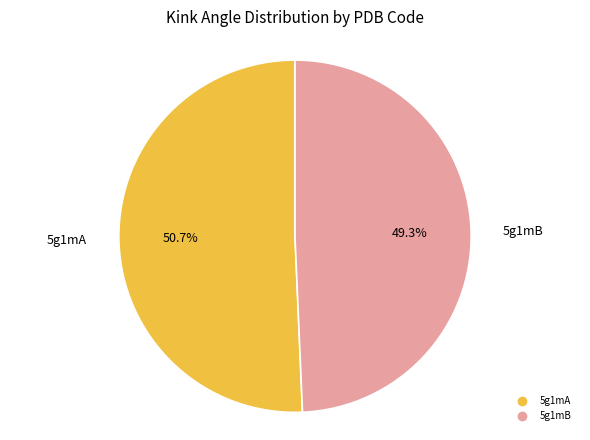

Combined, do 5g1mA and 5g1mB account for over 50%?

Yes